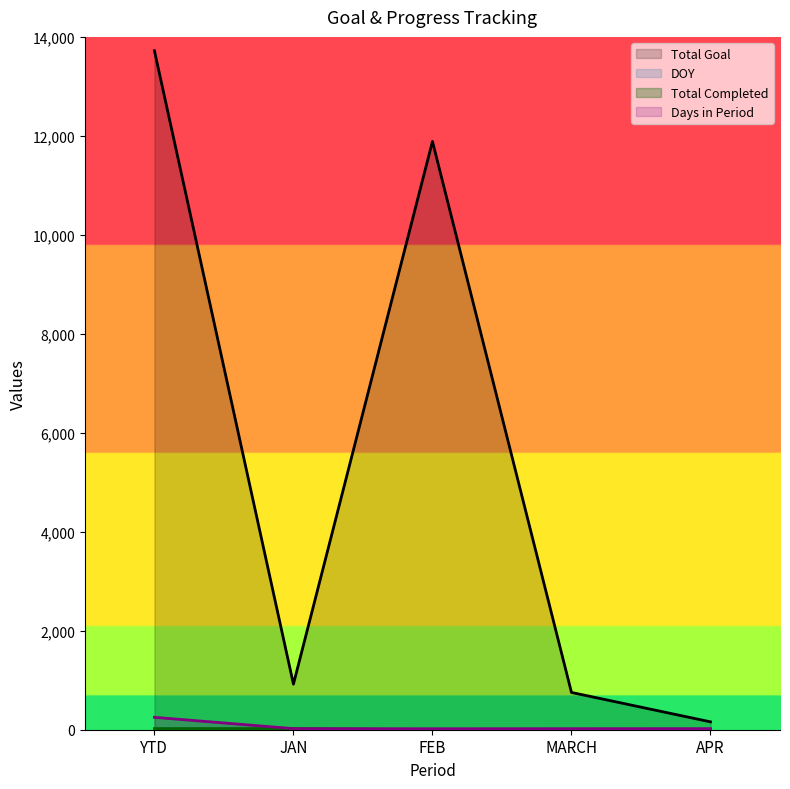

What are all the series names shown in the legend?

Total Goal, DOY, Total Completed, Days in Period